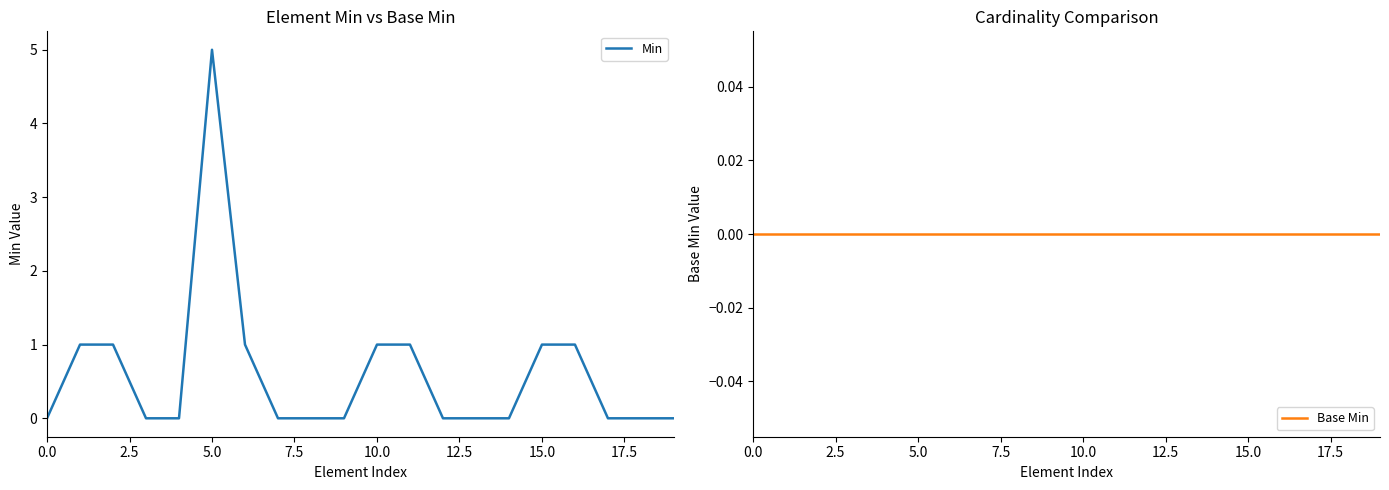

At how many categories does at least one series exceed 3?

1